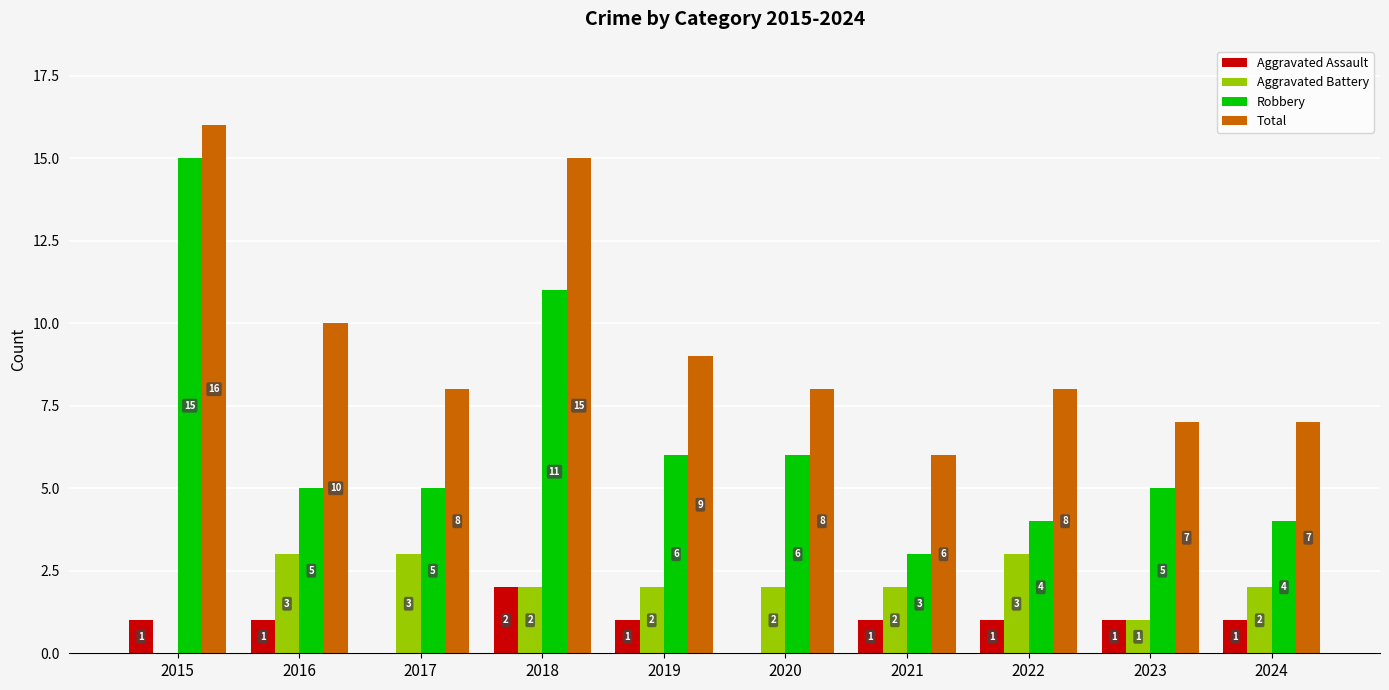

How many groups of bars are there?

10